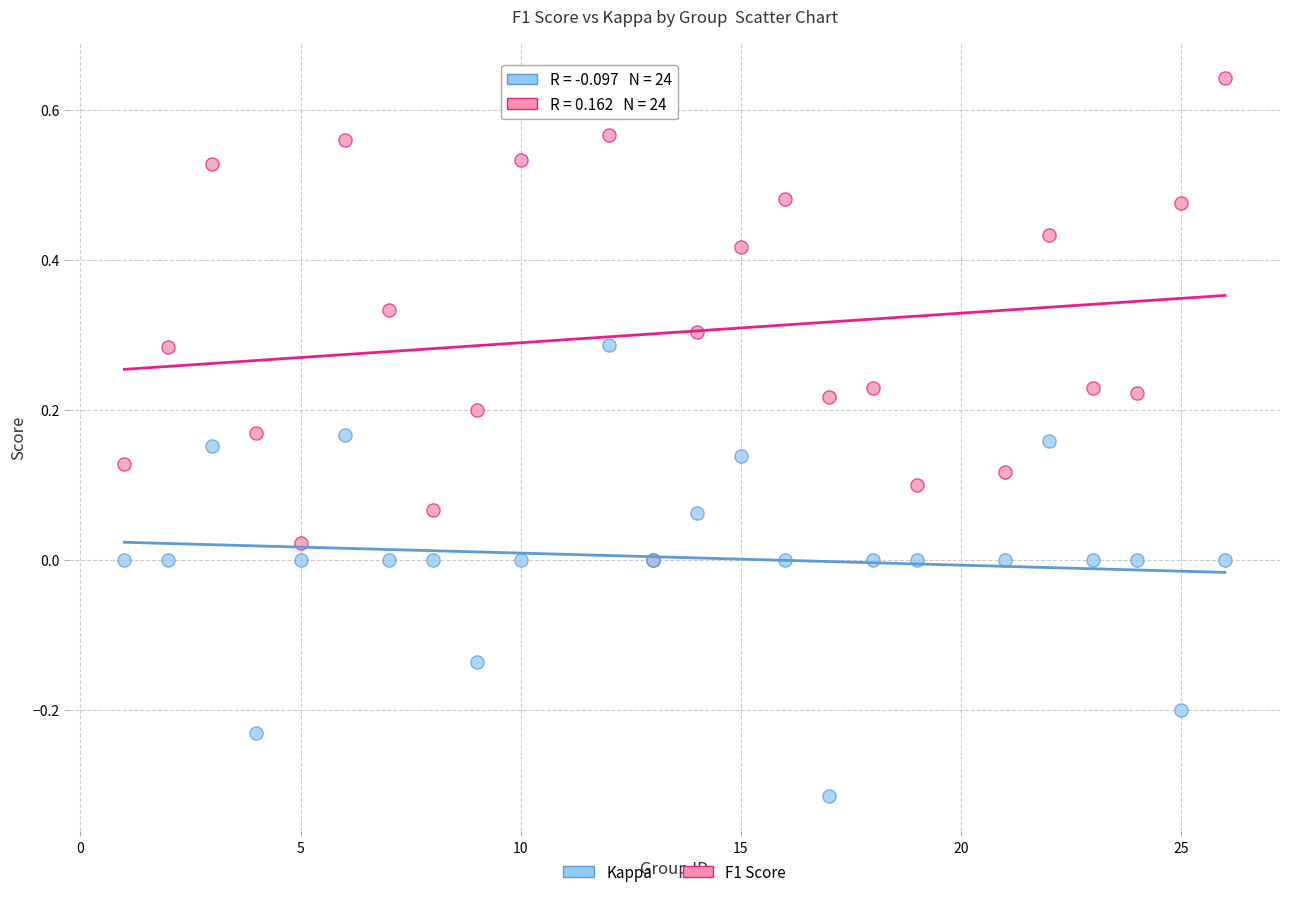

Which series contains the highest Y value?

F1 Score